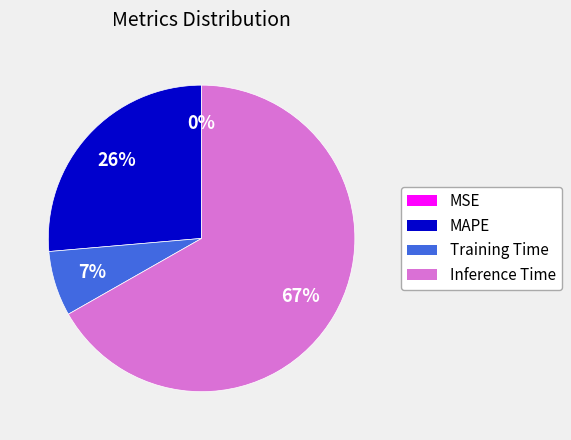

To the nearest percent, what is the average slice percentage?

25%